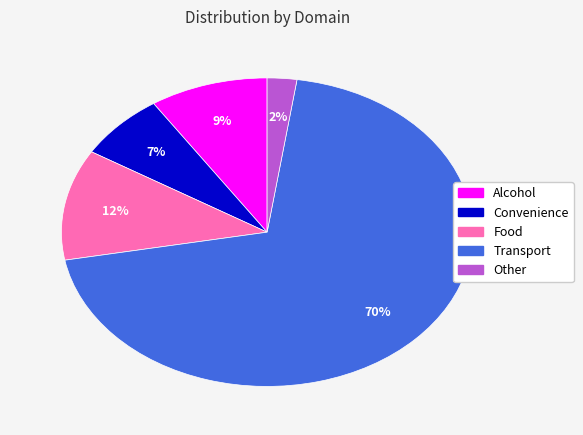

To the nearest percent, what is the difference between the Other and Alcohol slice percentages?

7%